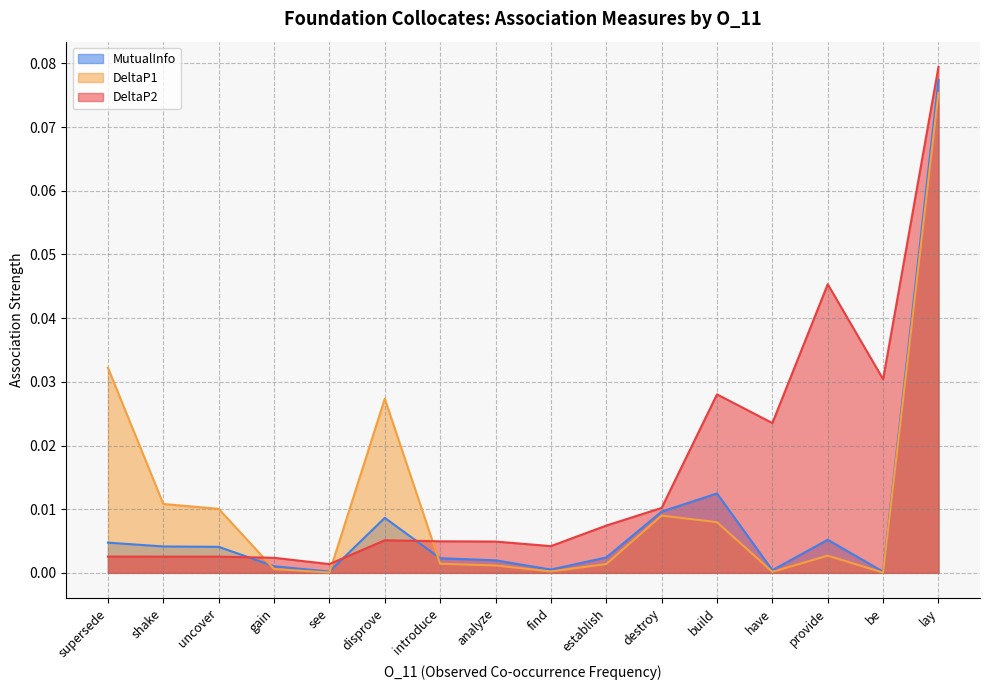

The DeltaP2 series shows 0.0 at see. True or false?

False